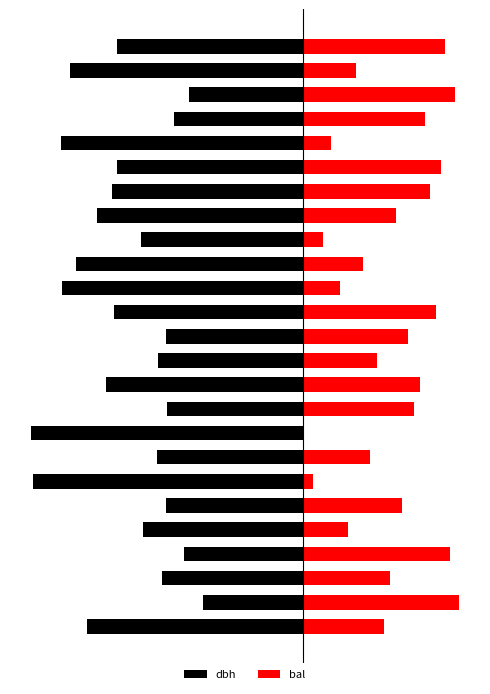

Reading left to right, what are all the values shown in this chart?

dbh: -27.1	-12.6	-17.8	-14.9	-20.1	-17.2	-34.0	-18.3	-34.1	-17.1	-24.8	-18.2	-17.1	-23.7	-30.4	-28.5	-20.4	-25.9	-24.0	-23.4	-30.4	-16.2	-14.3	-29.2	-23.4
bal: 10.2	19.6	11.0	18.6	5.7	12.6	1.3	8.5	0.0	14.0	14.8	9.4	13.3	16.7	4.7	7.6	2.6	11.8	16.1	17.4	3.6	15.4	19.1	6.7	18.0